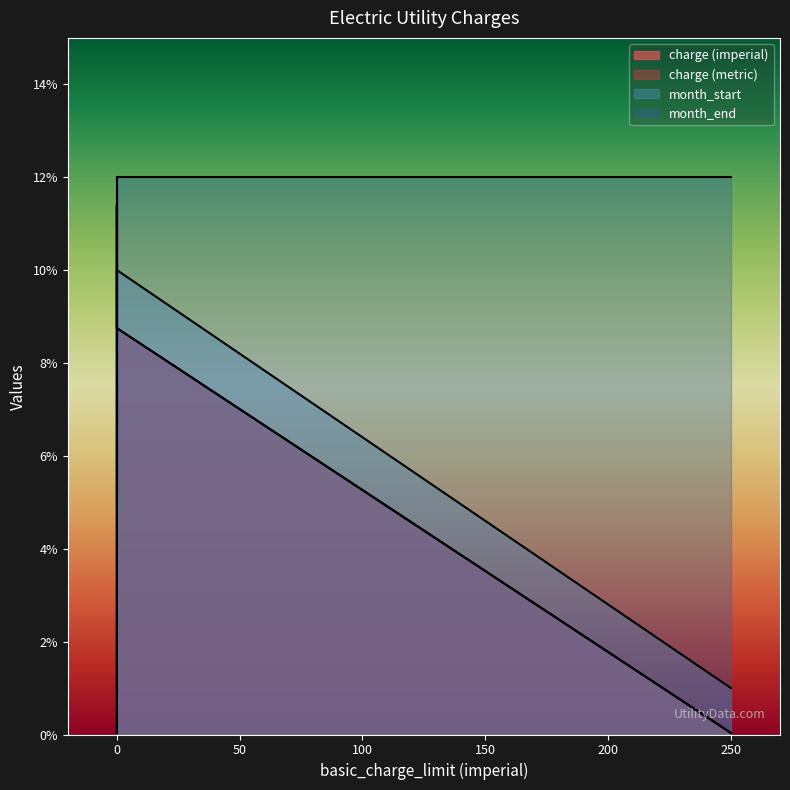

List the series in order of their peak value, highest first.

month_end, charge (imperial), charge (metric), month_start